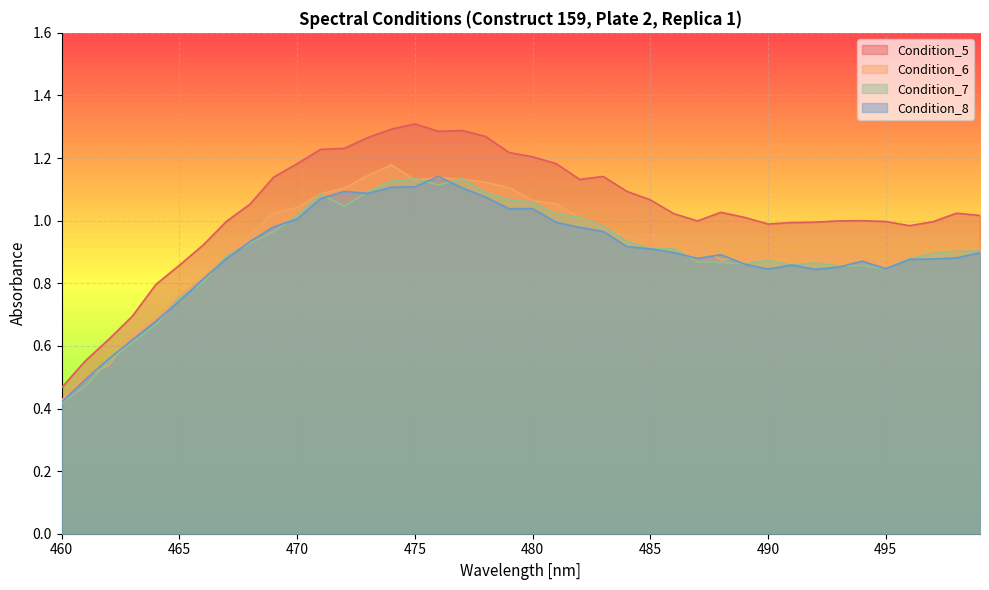

What is the total value across all series at 478?

4.6